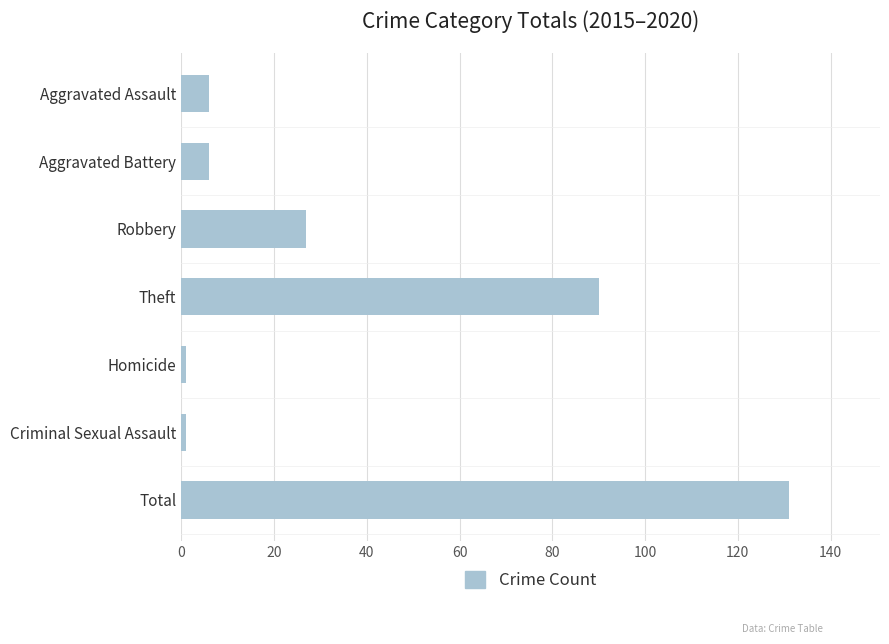

What is the average value?

37